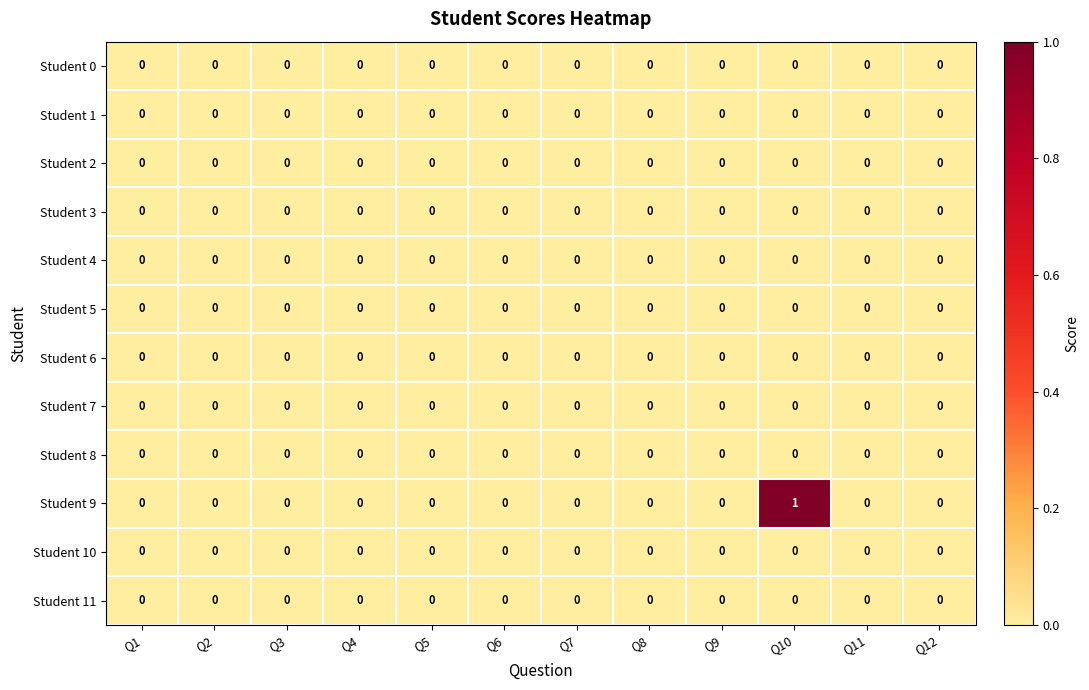

Which series has the largest range (max minus min)?

Student 9